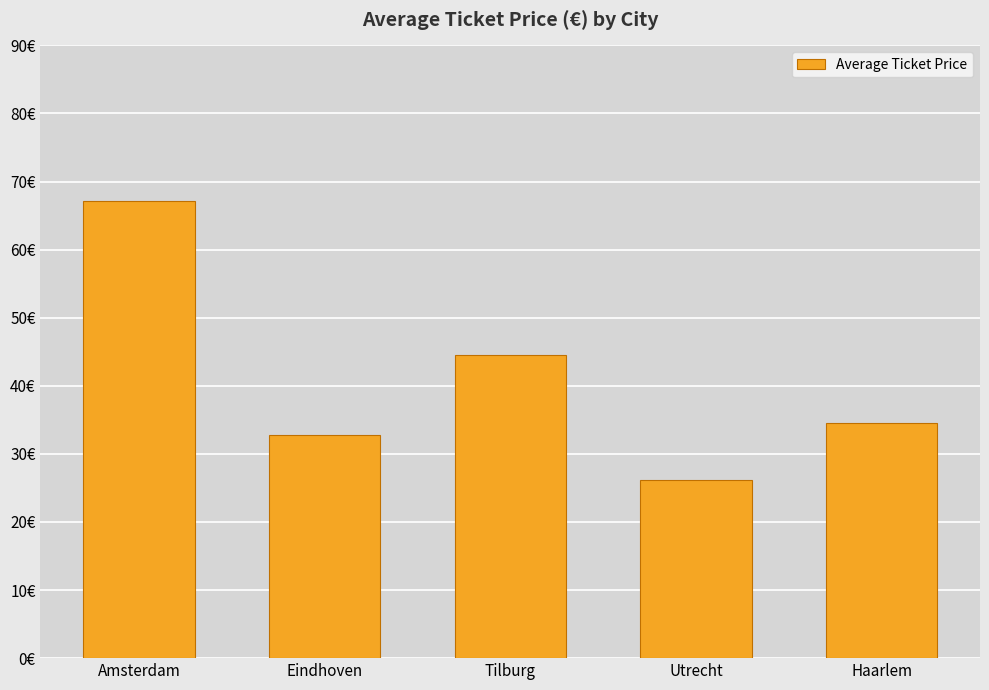

Does the chart contain any negative values?

No